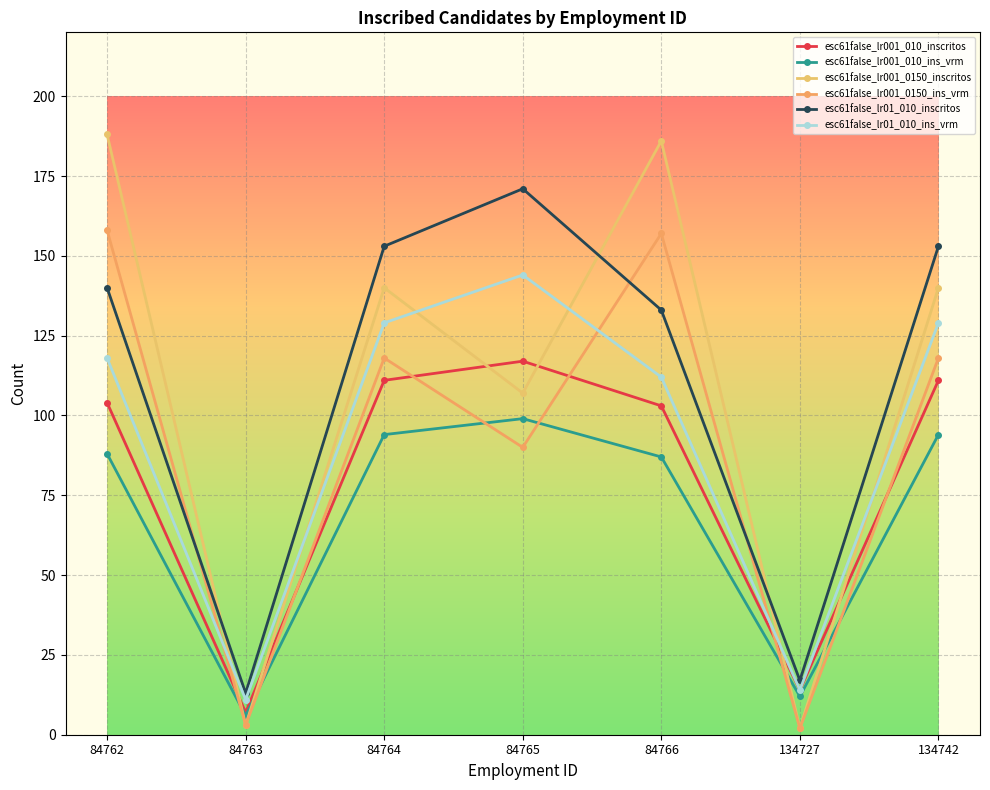

Which series has the largest range (max minus min)?

esc61false_lr001_0150_inscritos